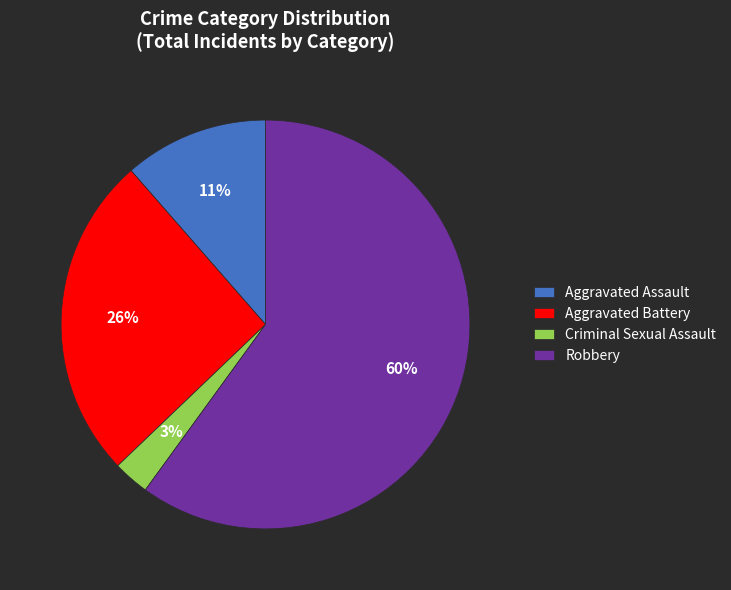

The Aggravated Battery slice represents 1% of the pie. True or false?

False